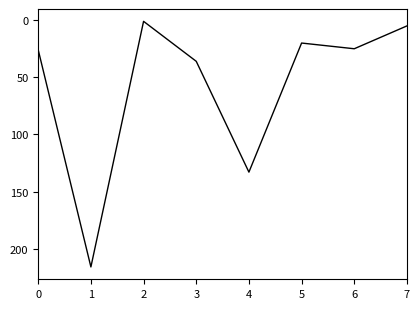

Where is the first local maximum?

1